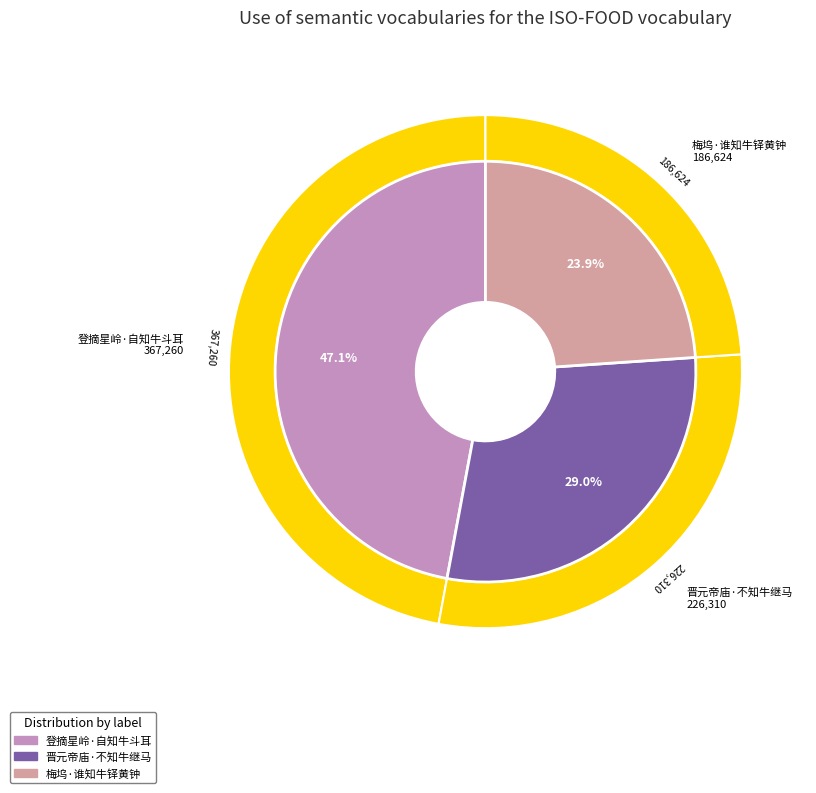

Is the sum of 梅坞·谁知牛铎黄钟 and 登摘星岭·自知牛斗耳 greater than half?

Yes